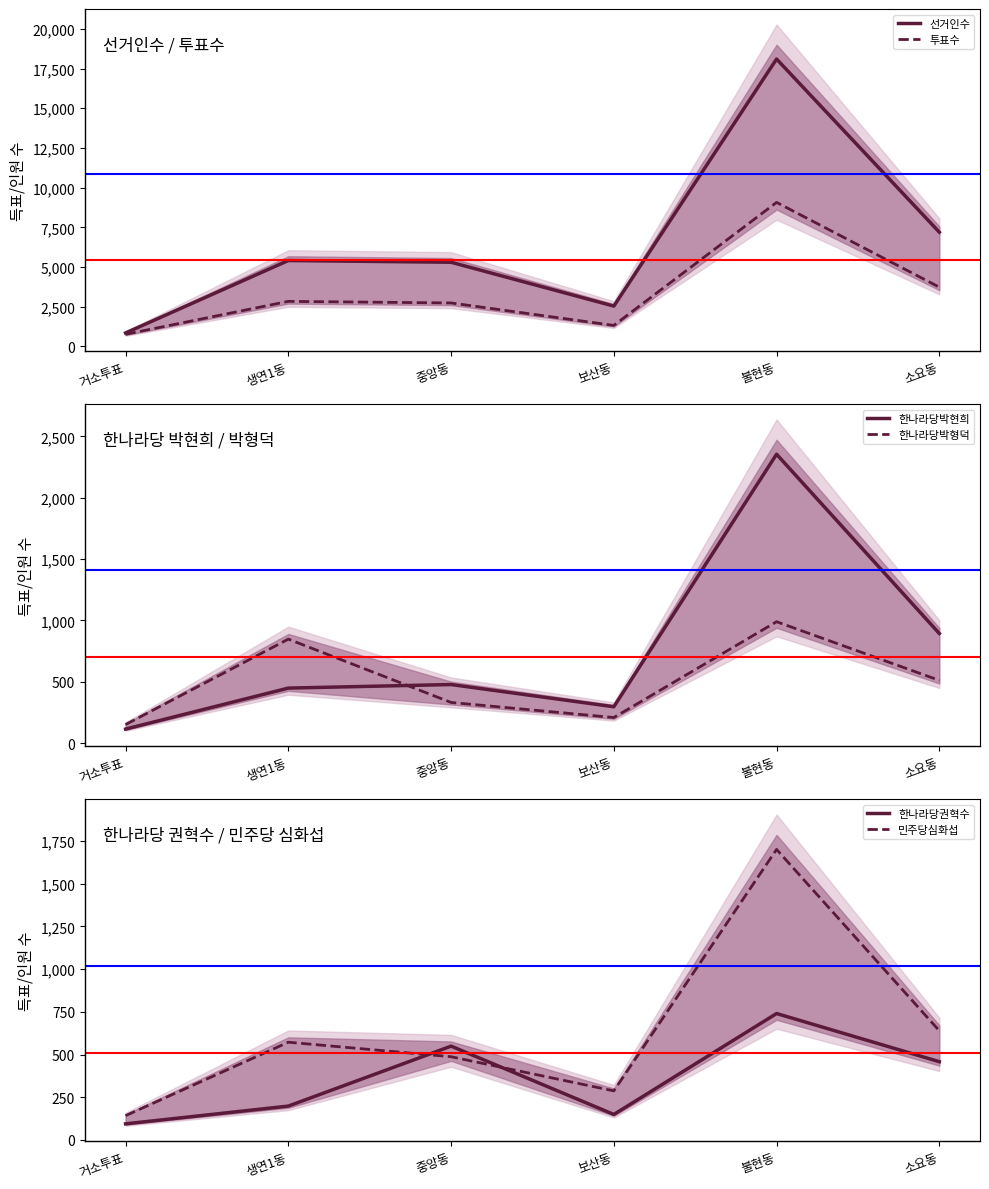

True or false: 한나라당박현희 has a value of 160 at 보산동.

False